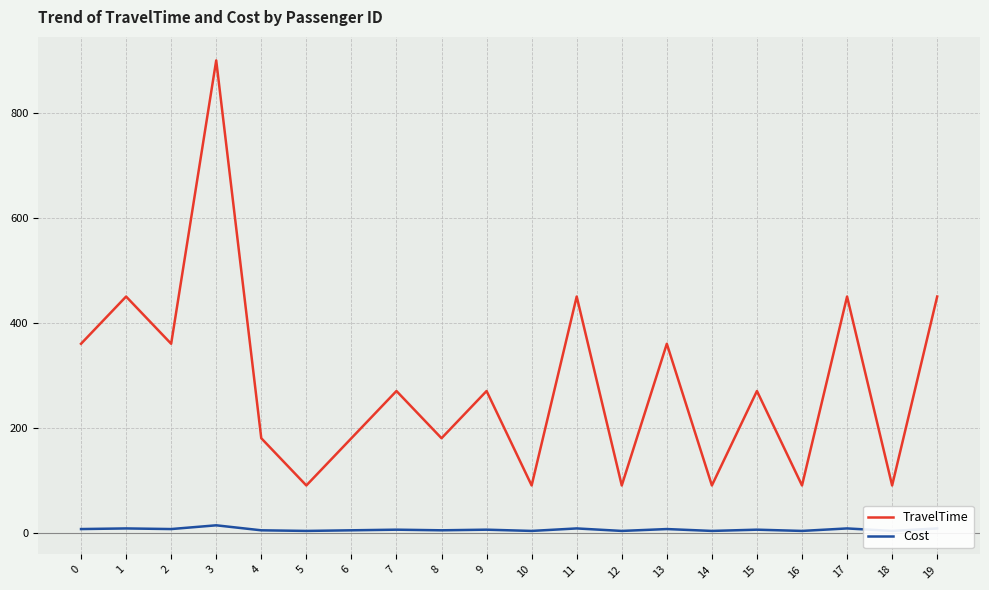

How many lines are shown in the chart?

2